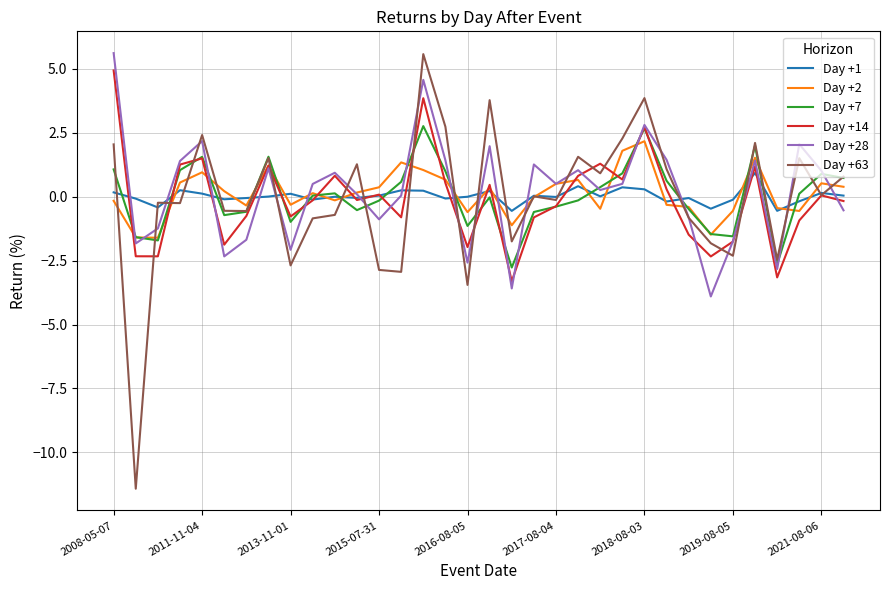

What is the smallest value displayed?

-11.4